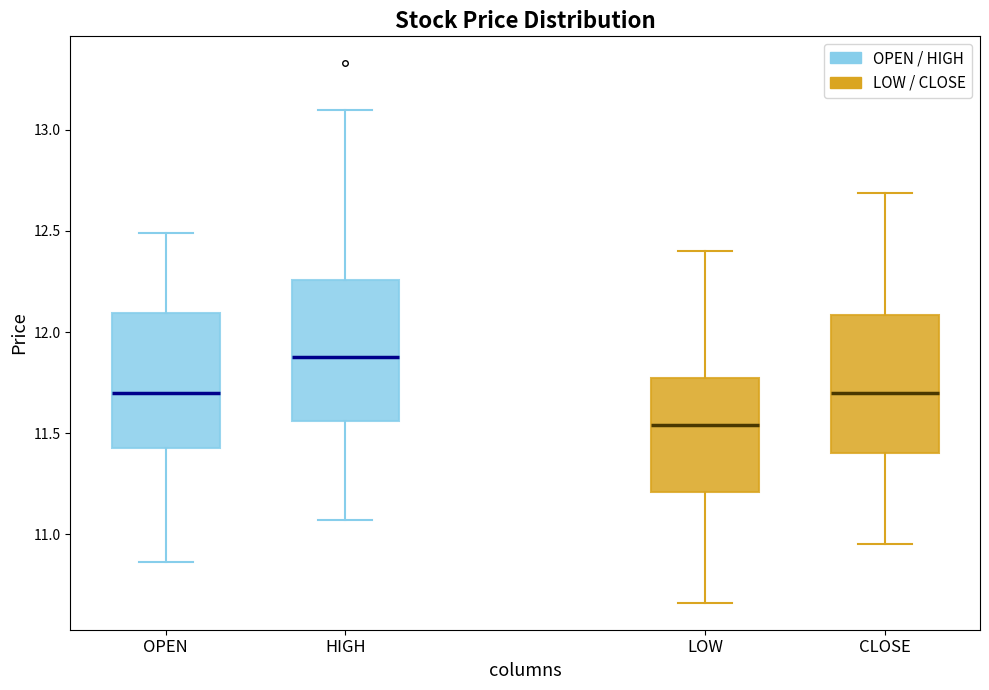

Which box has the lowest median line?

LOW